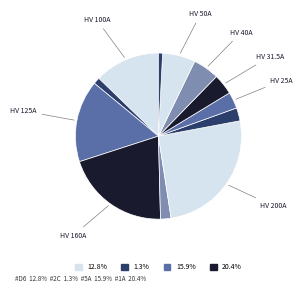

Is there a majority slice in this chart?

No